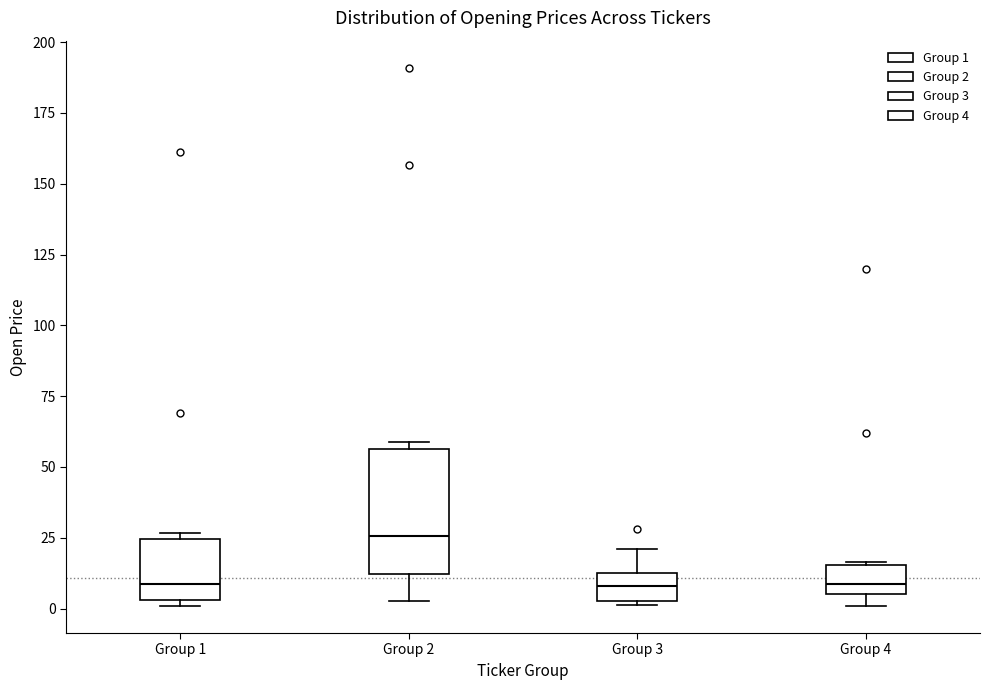

Reading left to right, transcribe this box plot: for each box, give where its median line is, the range the box spans, and where its two whiskers end, as read against the y-axis. The values are not printed on the chart, so give them approximately, as read against the axis.

Group 1: median 10, box 5 to 25, whiskers 0 to 25 (just above the box's upper edge)
Group 2: median 25, box 10 to 55, whiskers 5 to 60
Group 3: median 10, box 5 to 15, whiskers 0 to 20
Group 4: median 10, box 5 to 15, whiskers 0 to 15